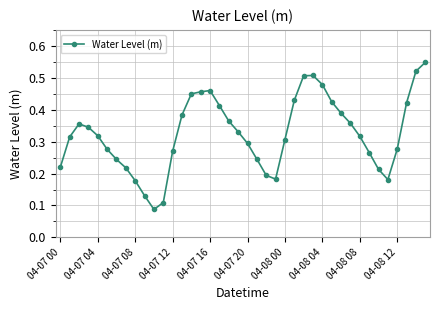

Count the values in the range 0 to 1.

40